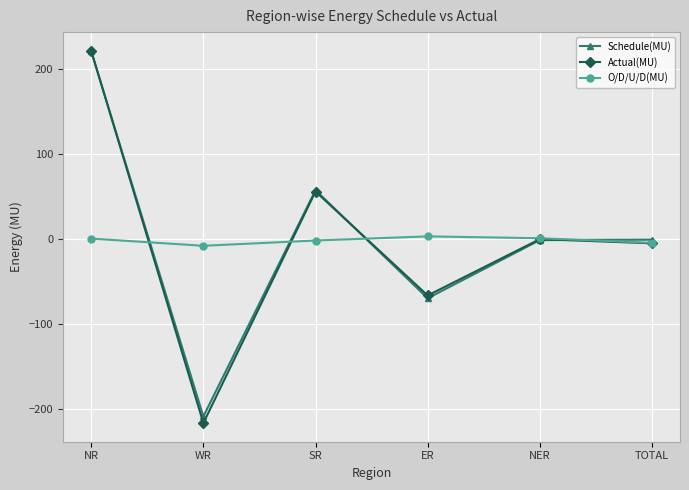

What is the spread (max minus min) of values at WR?

208.8